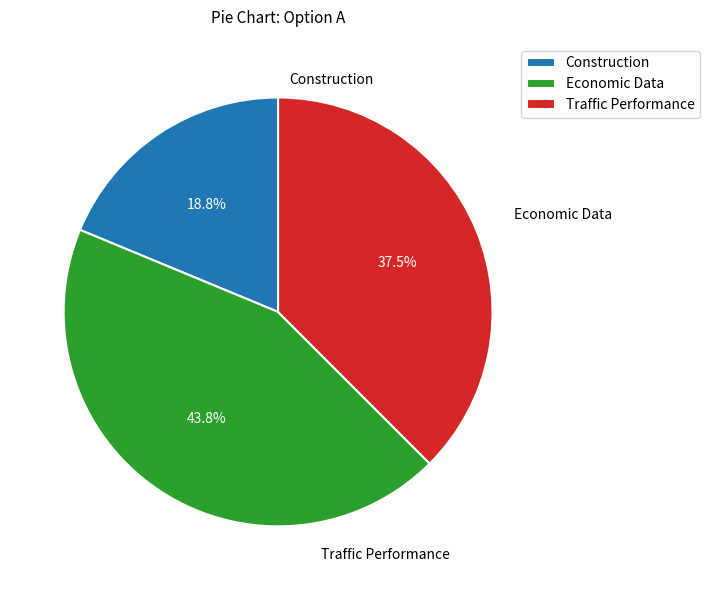

Is there a majority slice in this chart?

No